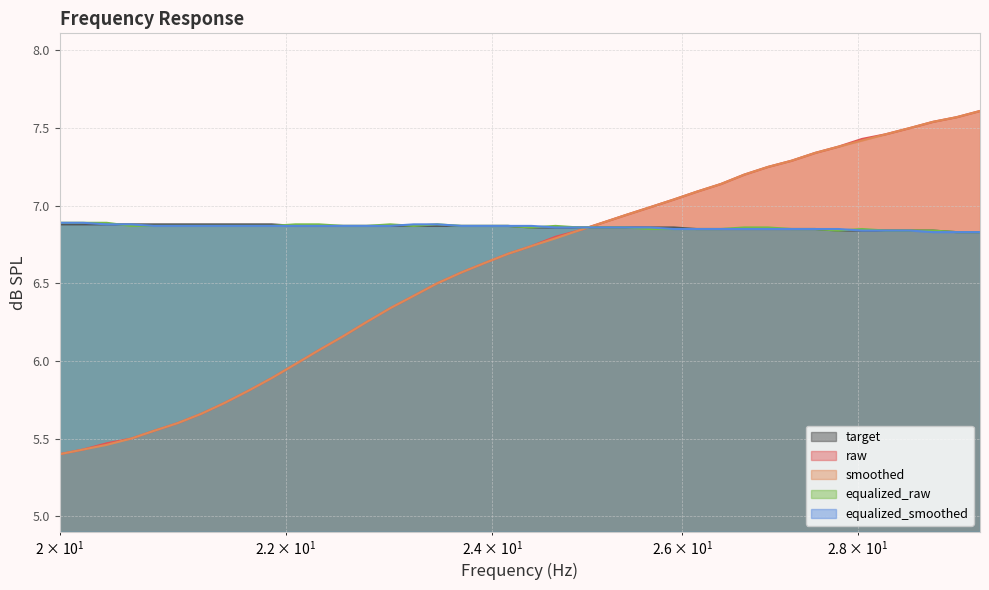

True or false: target has more than 0 interior local peaks.

False